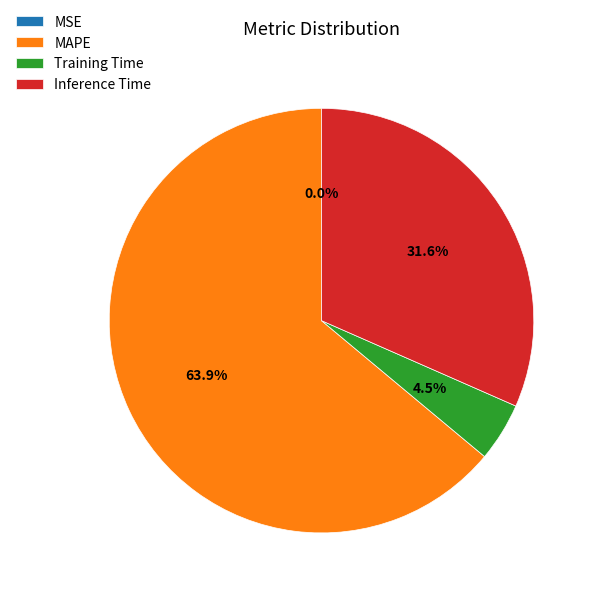

To the nearest percent, what portion does Inference Time represent?

32%